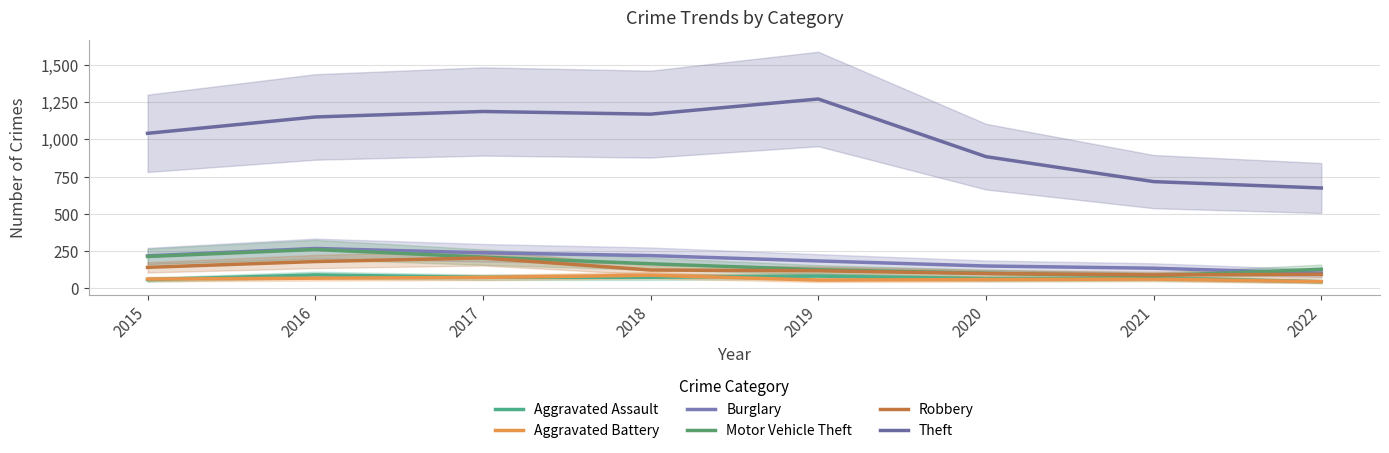

At how many categories does at least one series exceed 241?

8